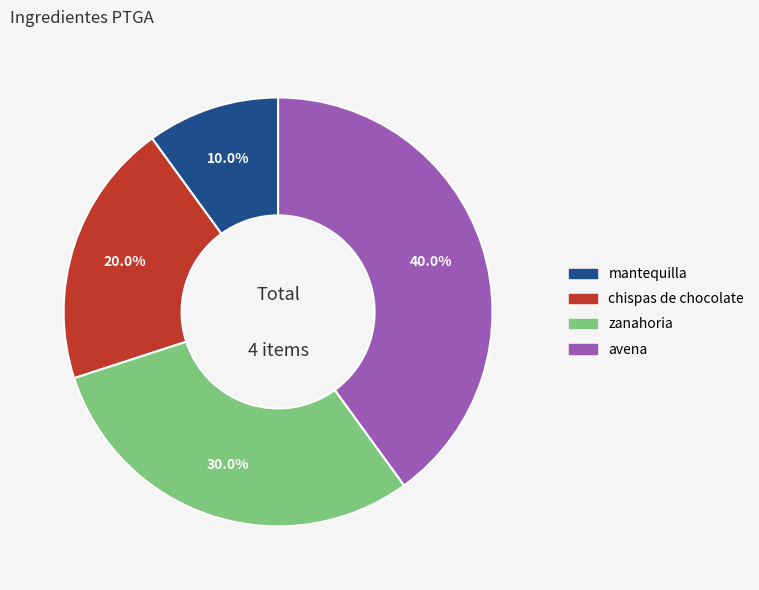

Rank the categories by value from lowest to highest.

mantequilla, chispas de chocolate, zanahoria, avena